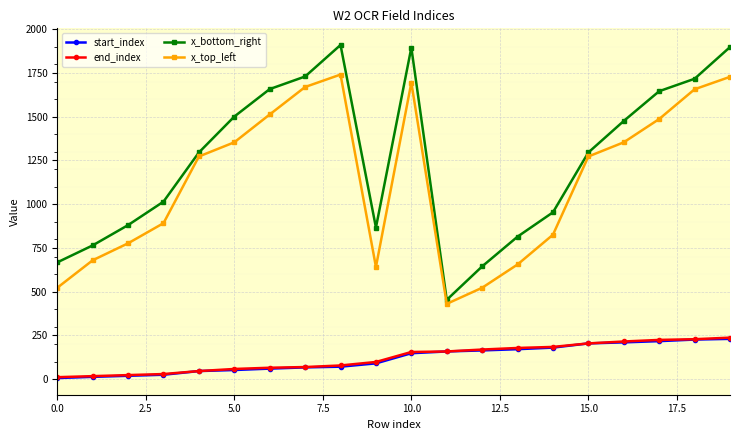

How many interior local valleys does the x_bottom_right series have?

2